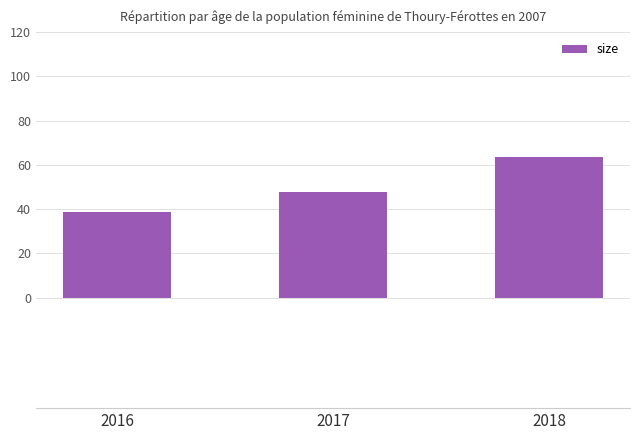

Which label corresponds to the smallest value in the chart?

2016